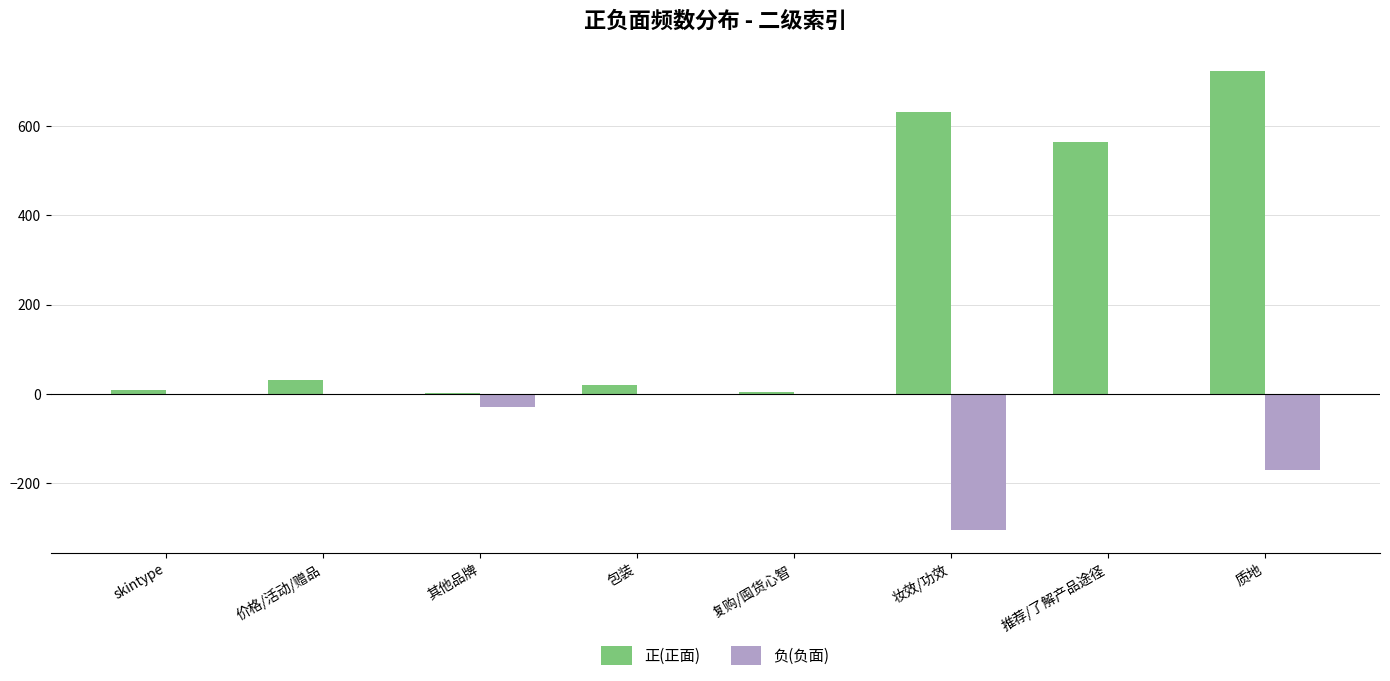

Does the chart contain stacked bars?

No